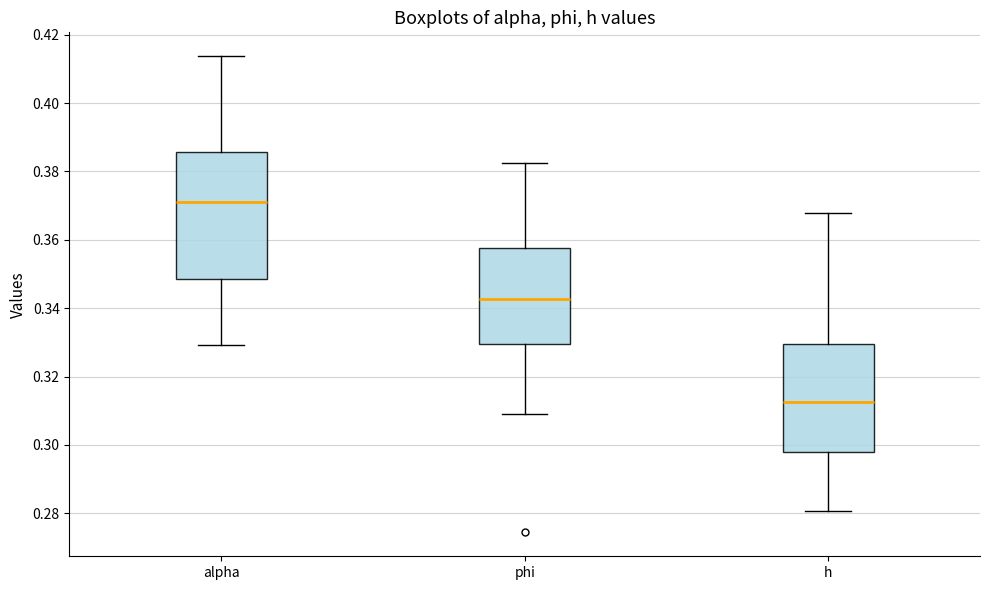

Reading left to right, transcribe this box plot: for each box, give where its median line is, the range the box spans, and where its two whiskers end, as read against the y-axis. The values are not printed on the chart, so give them approximately, as read against the axis.

alpha: median 0.372, box 0.348 to 0.386, whiskers 0.330 to 0.414
phi: median 0.342, box 0.330 to 0.358, whiskers 0.310 to 0.382
h: median 0.312, box 0.298 to 0.330, whiskers 0.280 to 0.368